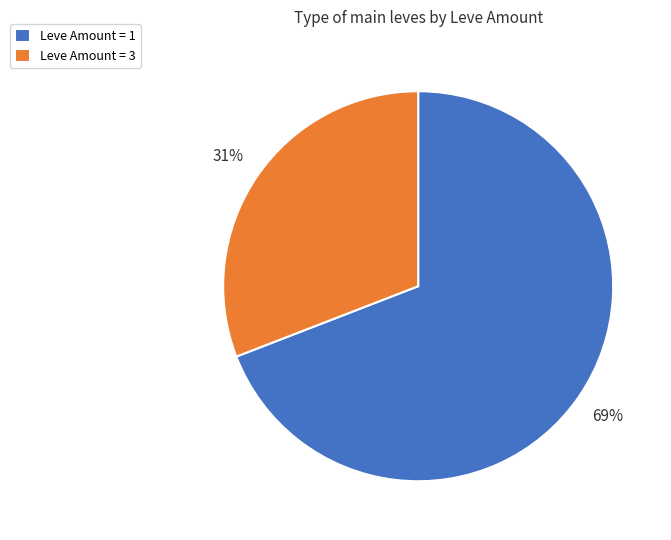

Which has a higher value, Leve Amount = 3 or Leve Amount = 1?

Leve Amount = 1